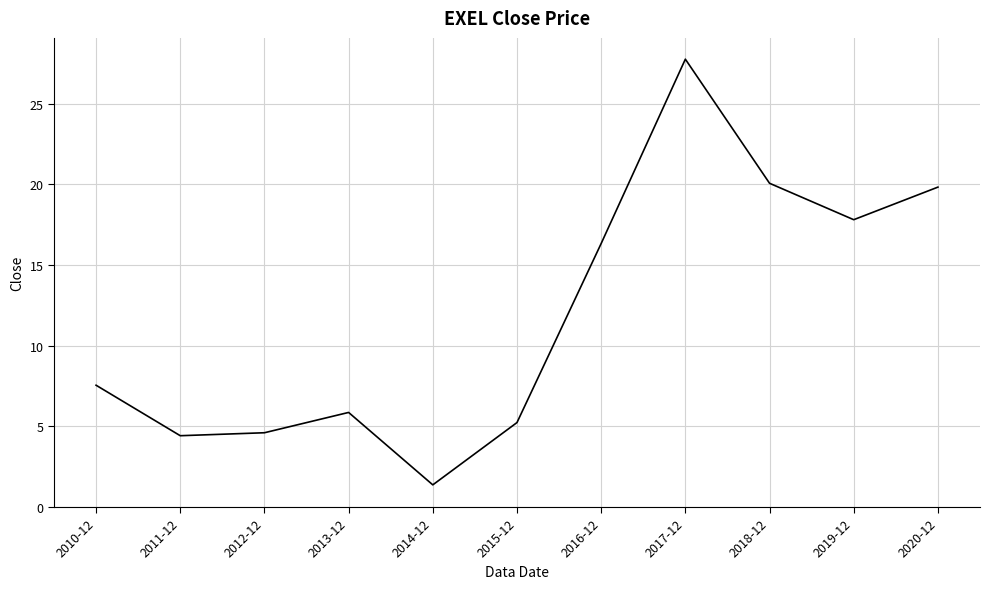

What is the difference between the values at 2020-12 and 2016-12?

3.5